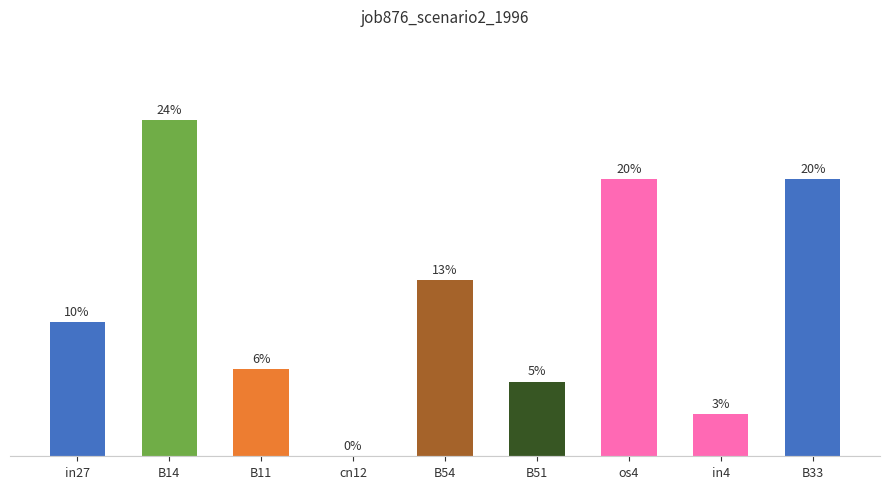

Reading left to right, extract all data points from this chart.

0.2	0.4	0.1	0.0	0.2	0.1	0.3	0.0	0.3